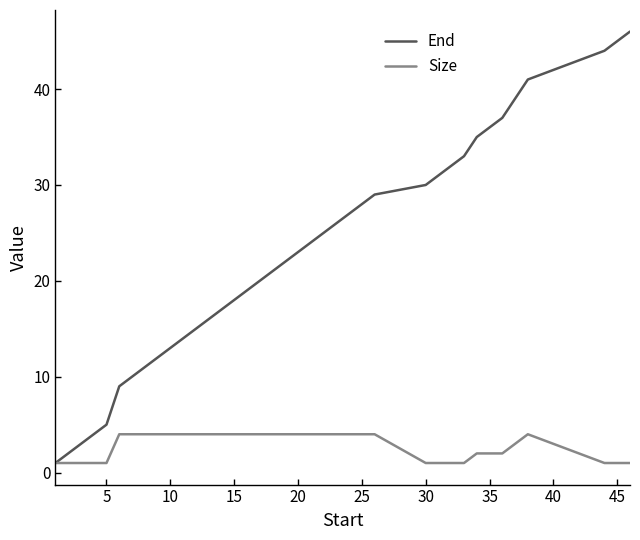

Which series has the largest range (max minus min)?

End